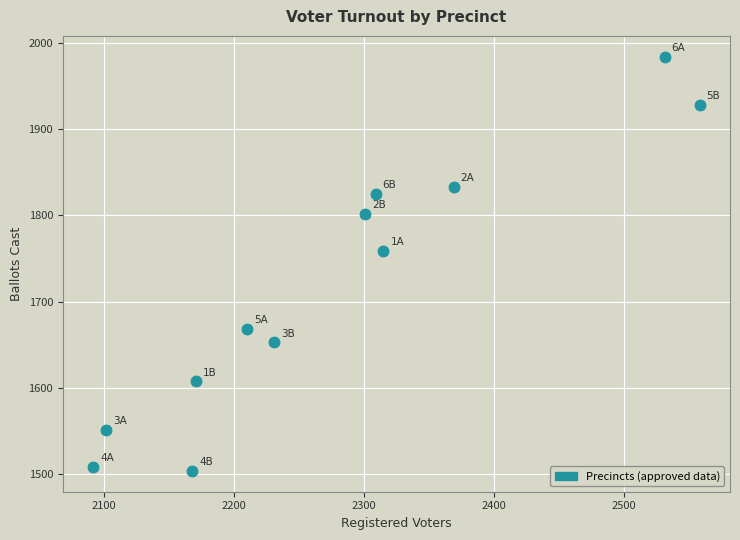

What is the range of Y values (max minus min)?

480